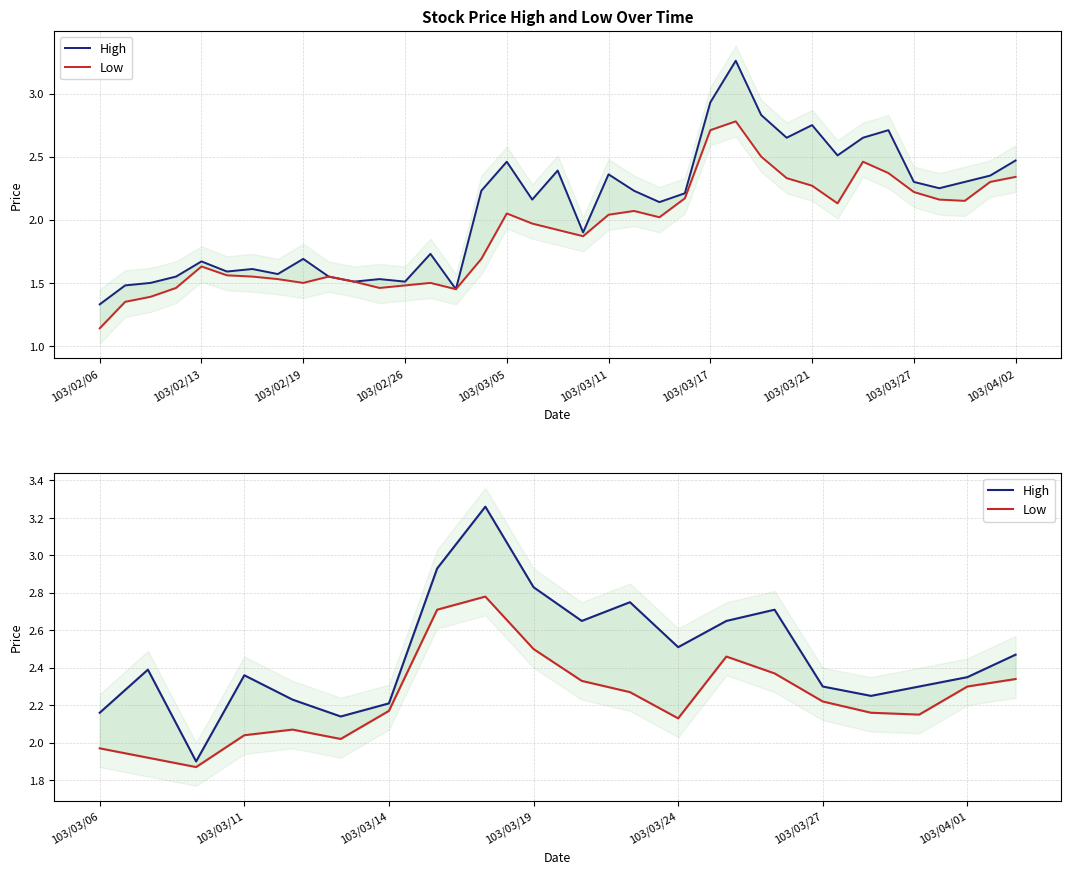

How many interior local valleys does the Low series have?

4